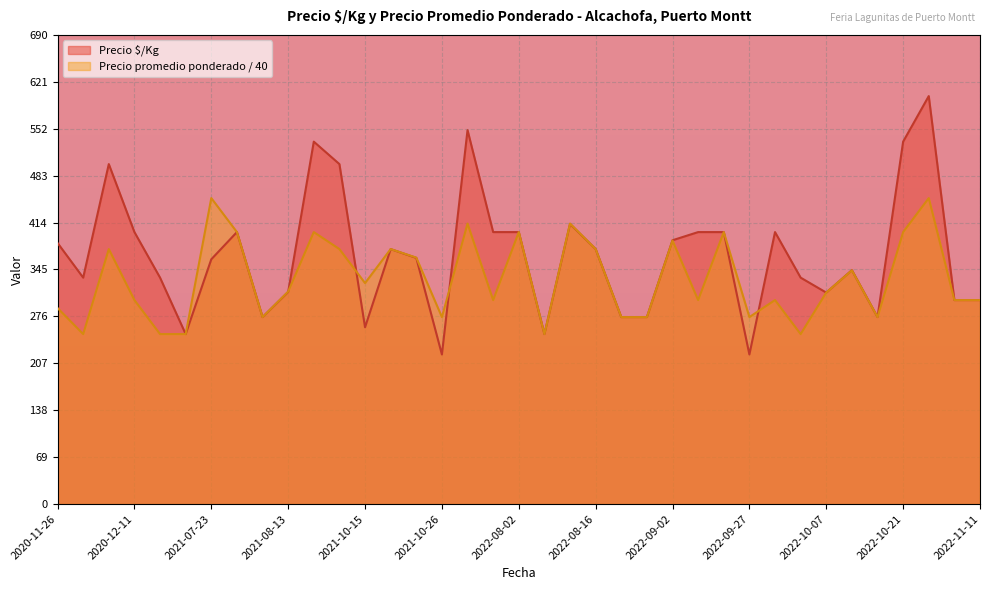

Which series has the largest total across all categories?

Precio $/Kg